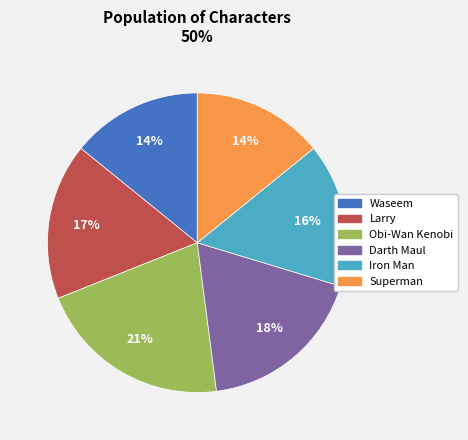

True or false: Waseem accounts for 3% of the total.

False